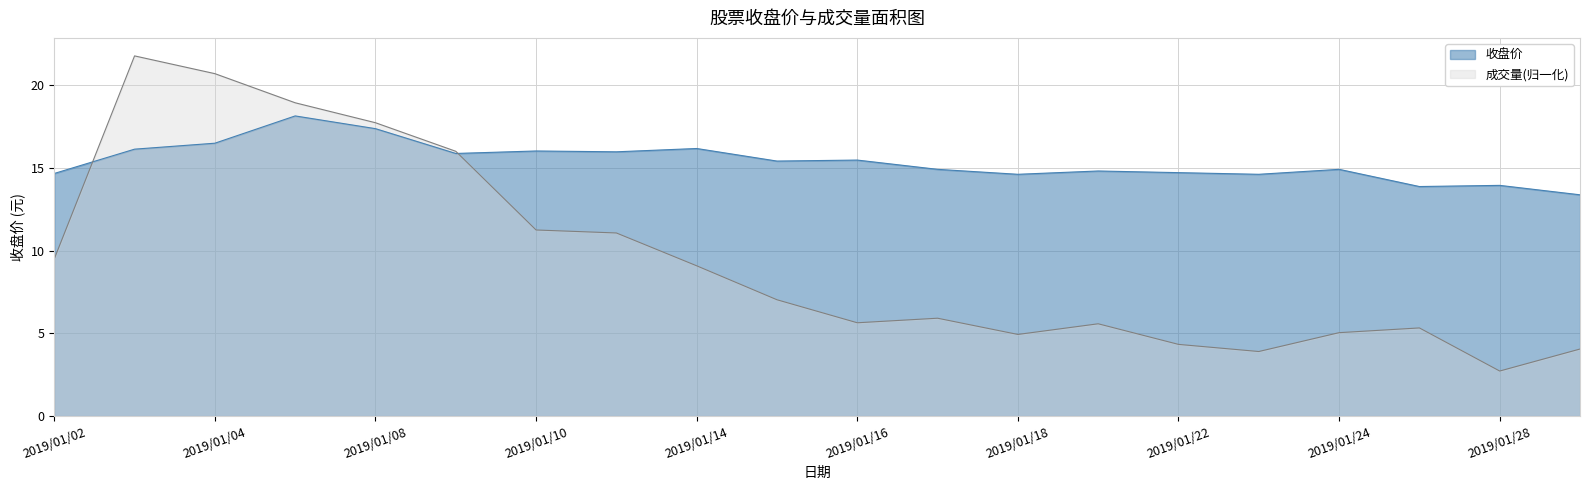

Read the 成交量 value at 2019/01/07.

18.9